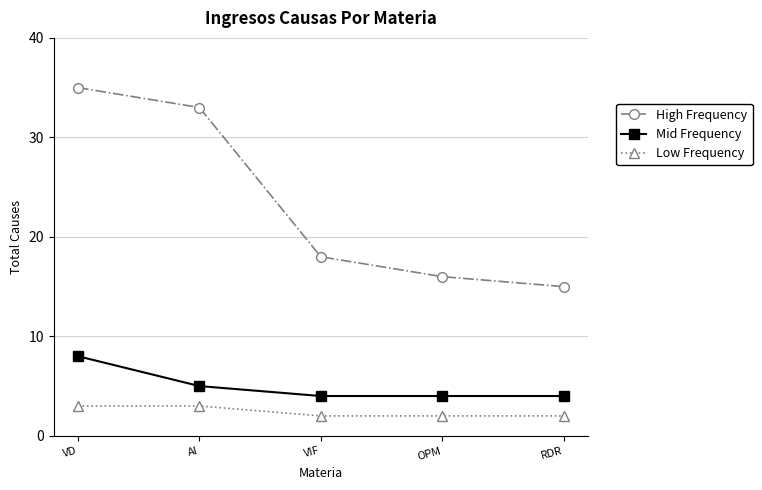

True or false: Low Frequency and Mid Frequency intersect in this chart.

False